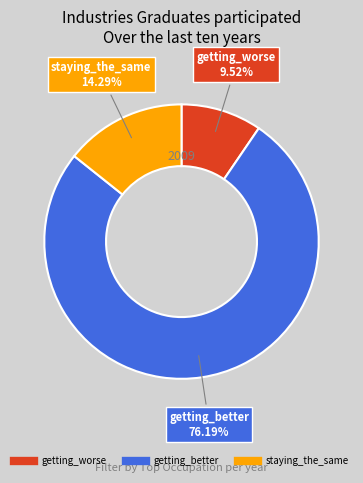

Is there a majority slice in this chart?

Yes